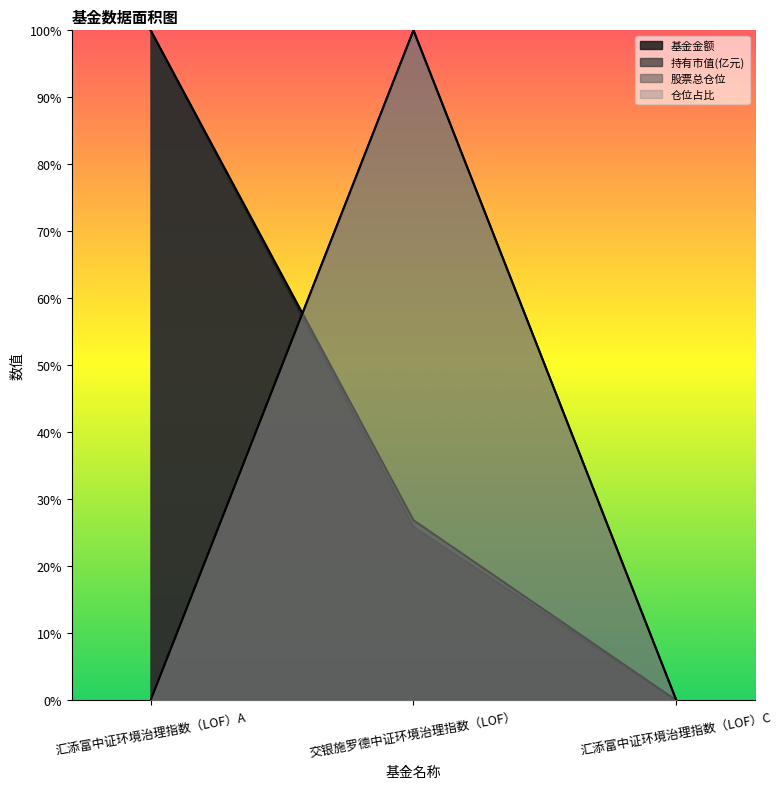

At which category does the chart reach its peak across all series?

汇添富中证环境治理指数（LOF）A